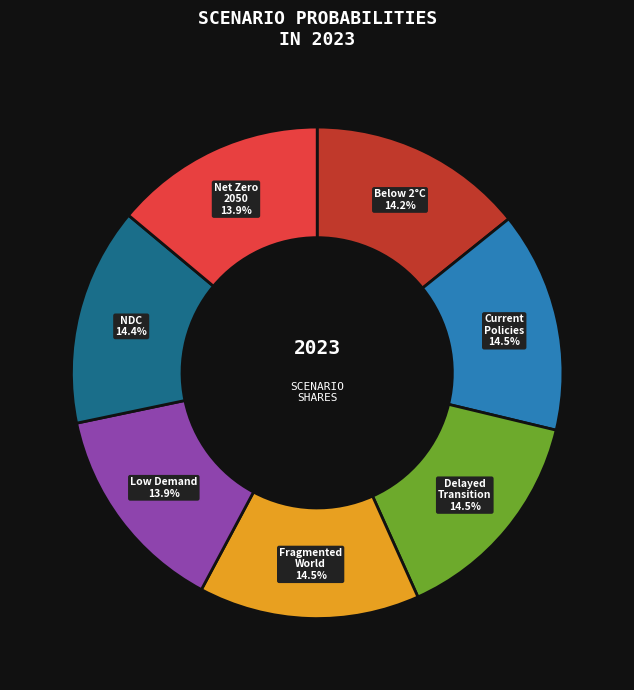

Is there any slice that represents more than half of the pie?

No